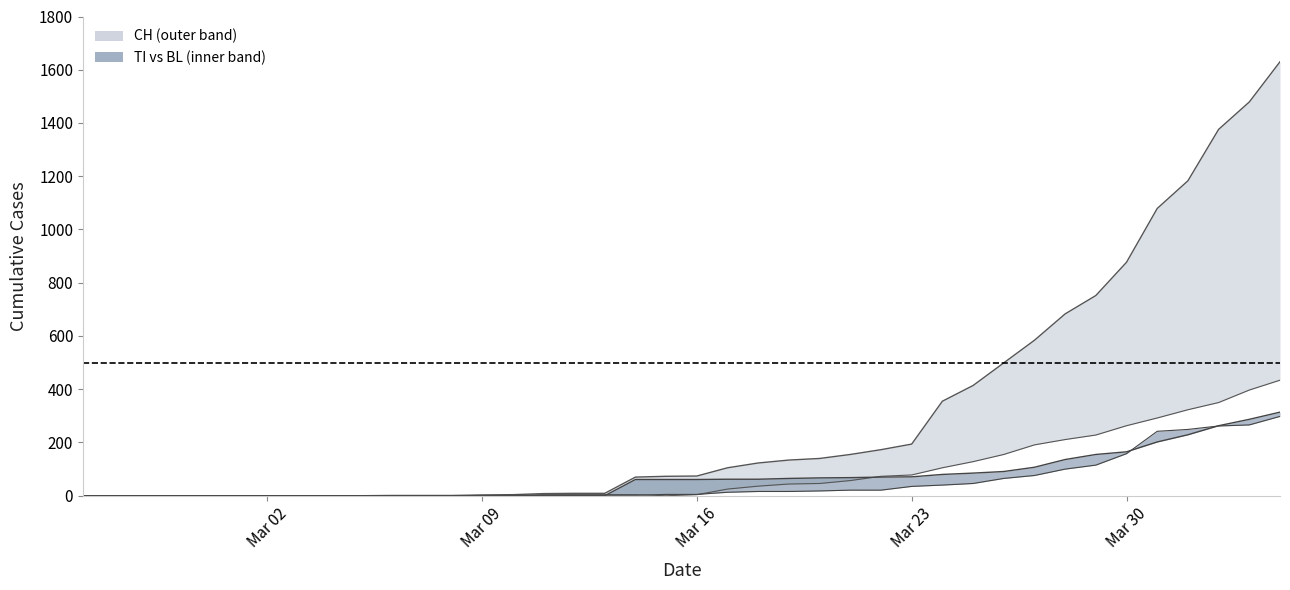

True or false: CH has more than 1 points higher than both neighbors.

False